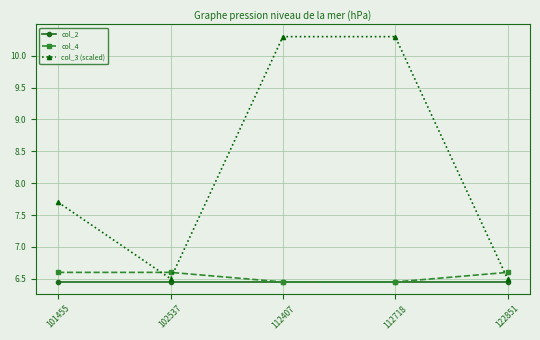

What is the sum of all col_4 values?

32.7